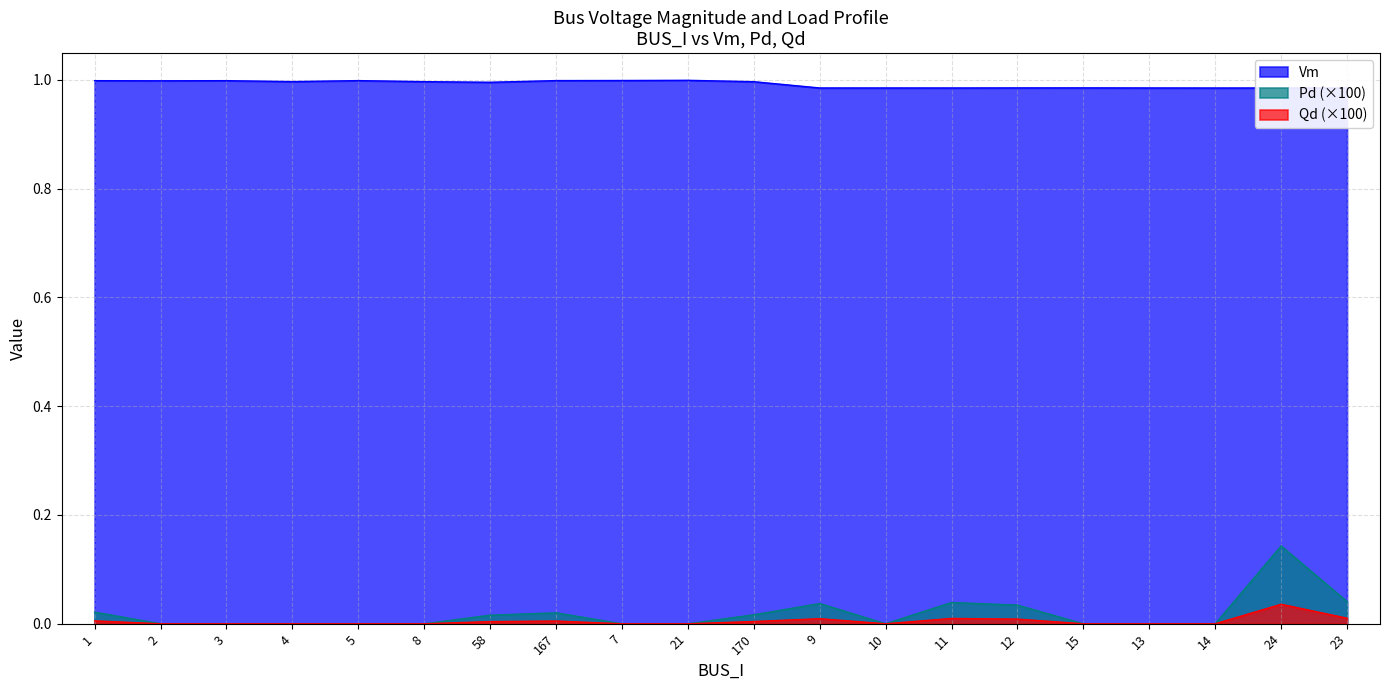

Does the chart display data point markers on the line(s)?

No